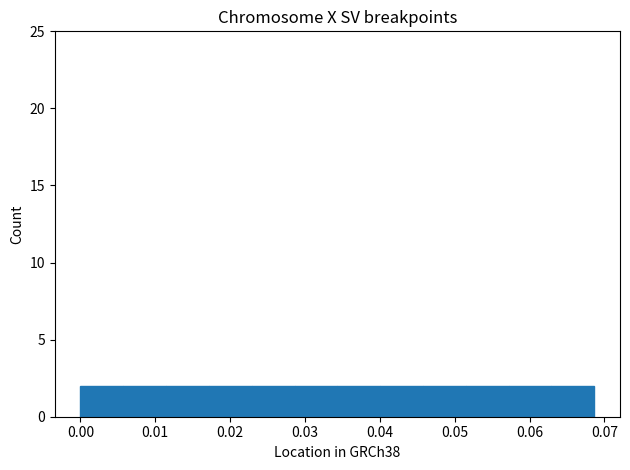

Reading left to right, transcribe this chart: for each bar, give the range it covers on the x-axis and its height. Neither the bar edges nor the heights are printed on the chart, so give them approximately, as read against the axes.

0.000 to 0.006: 2
0.006 to 0.011: 2
0.011 to 0.017: 2
0.017 to 0.023: 2
0.023 to 0.029: 2
0.029 to 0.034: 2
0.034 to 0.040: 2
0.040 to 0.046: 2
0.046 to 0.051: 2
0.051 to 0.057: 2
0.057 to 0.063: 2
0.063 to 0.069: 2